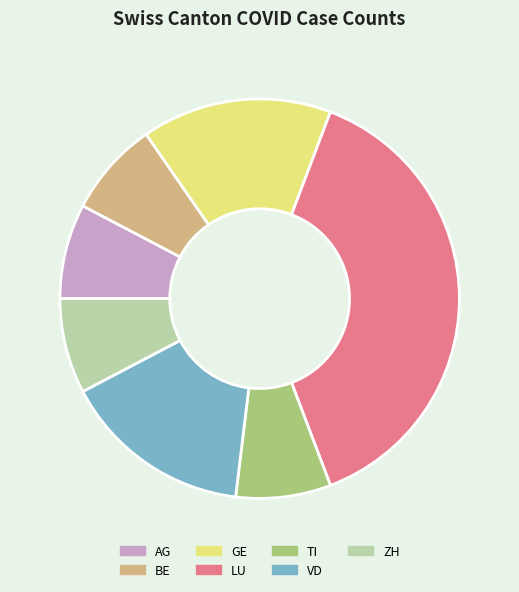

Which has a higher value, TI or GE?

GE